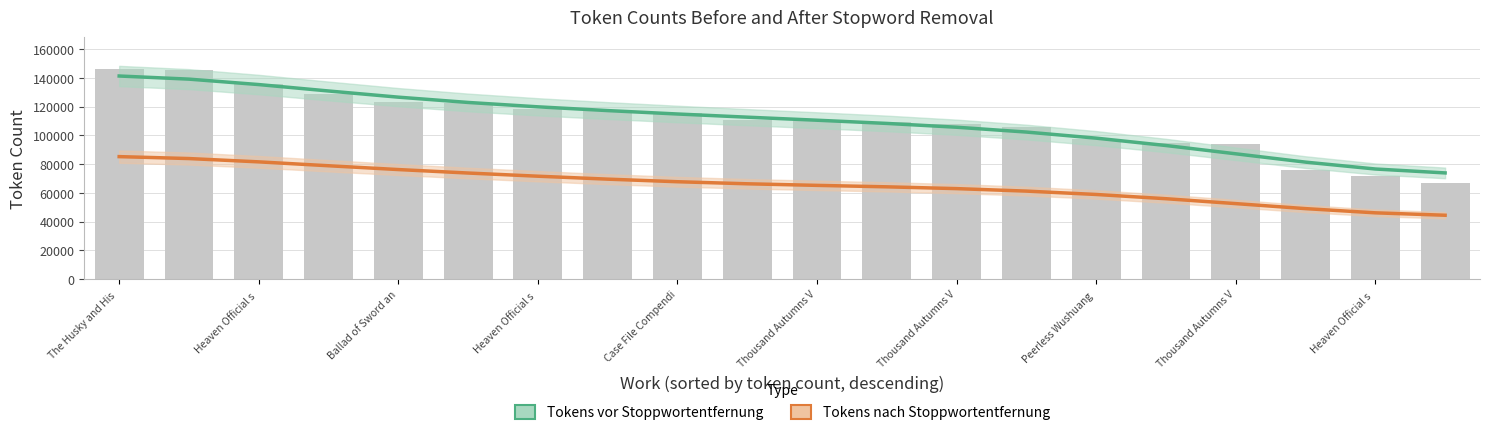

What is the sum of all Tokens nach Stoppwortentfernung values?

1316135.0